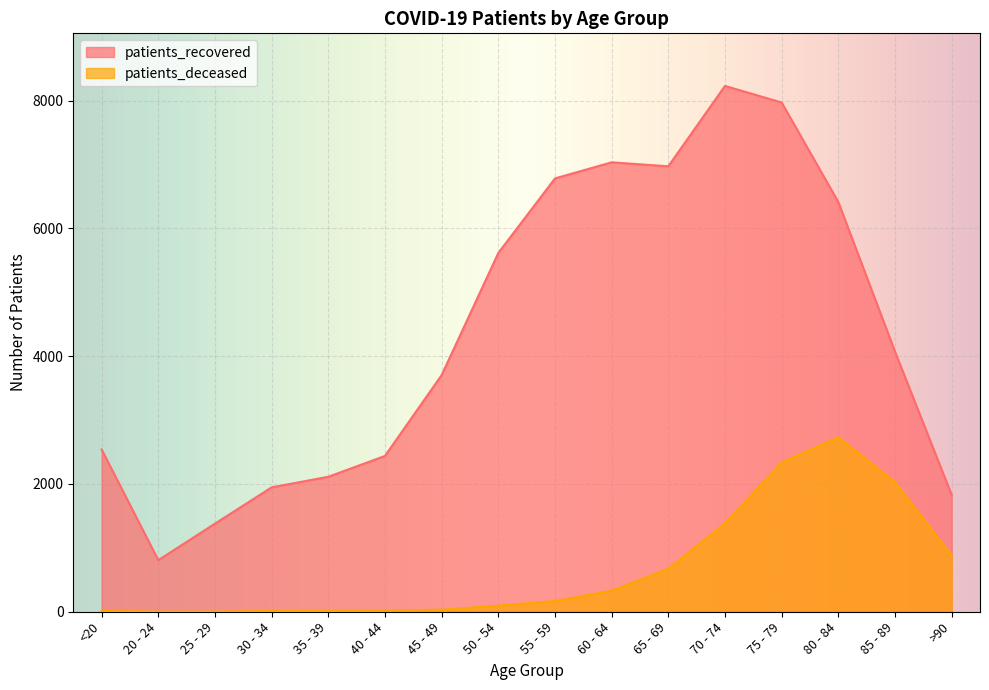

How many data points in patients_recovered are above 4072?

7